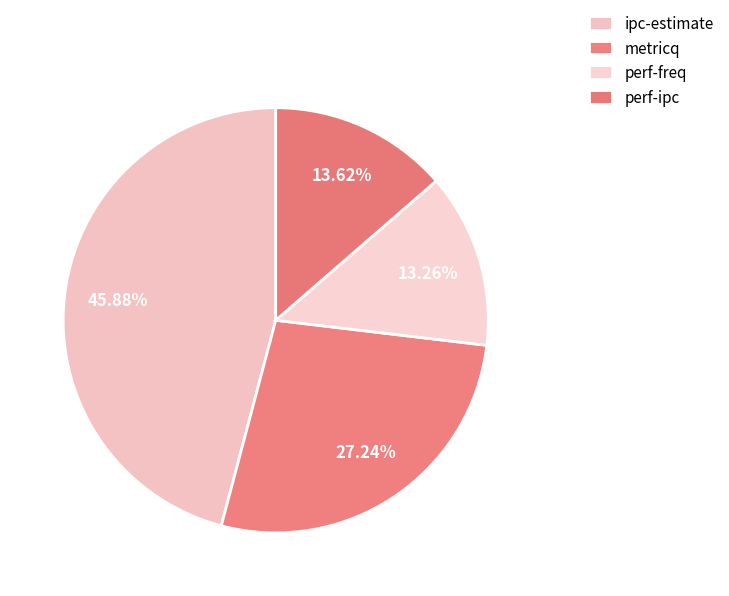

True or false: ipc-estimate accounts for 38% of the total.

False